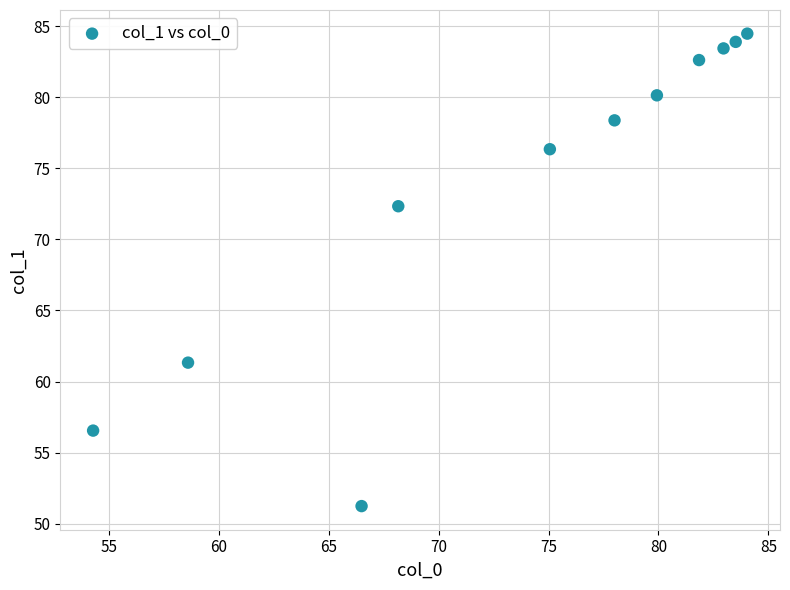

What is the range of Y values (max minus min)?

33.2